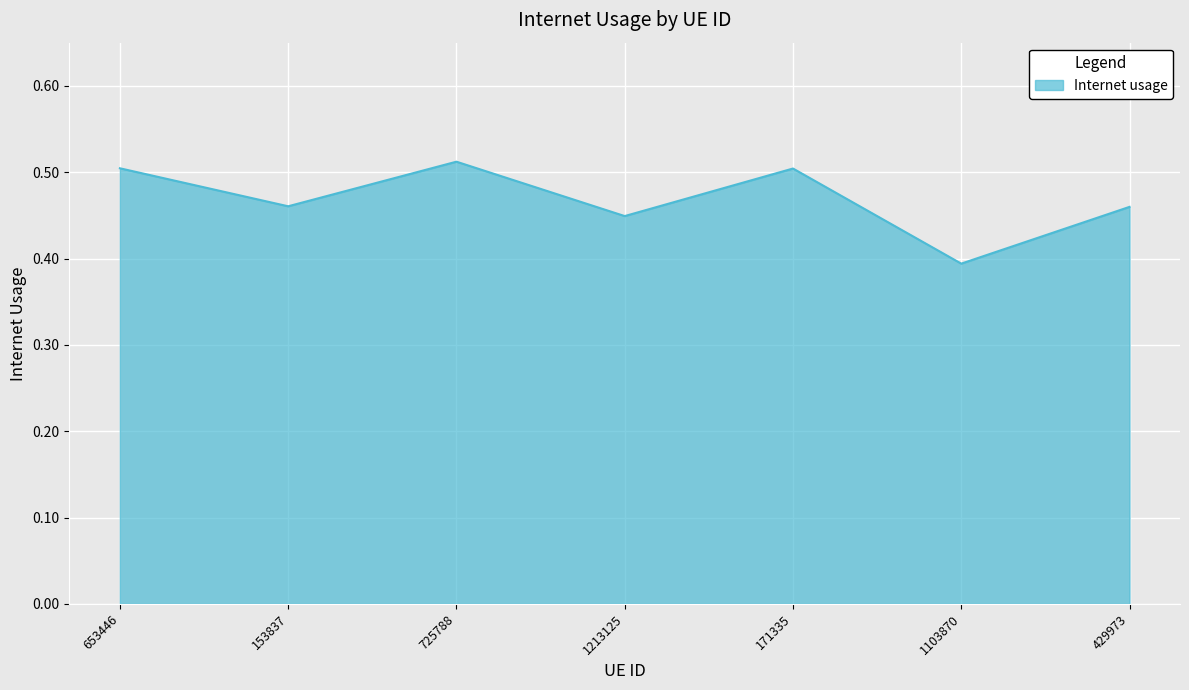

What position from the left is 1103870?

6